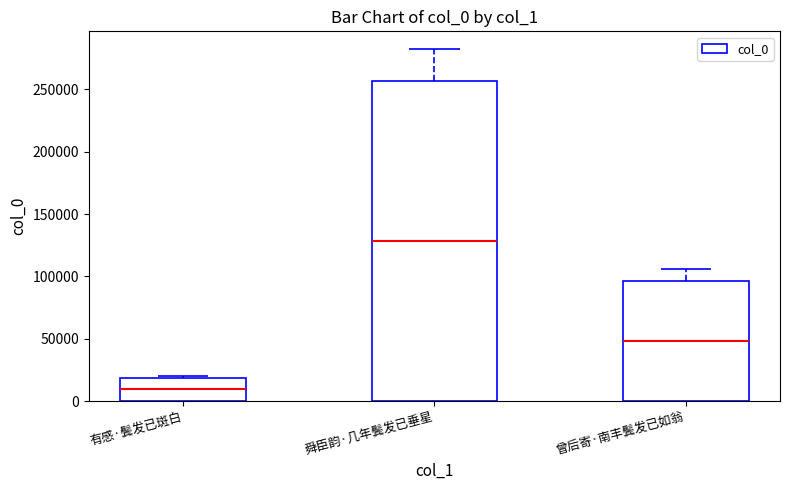

True or false: the data shows 145166 at 舜臣韵·几年鬓发已垂星.

False